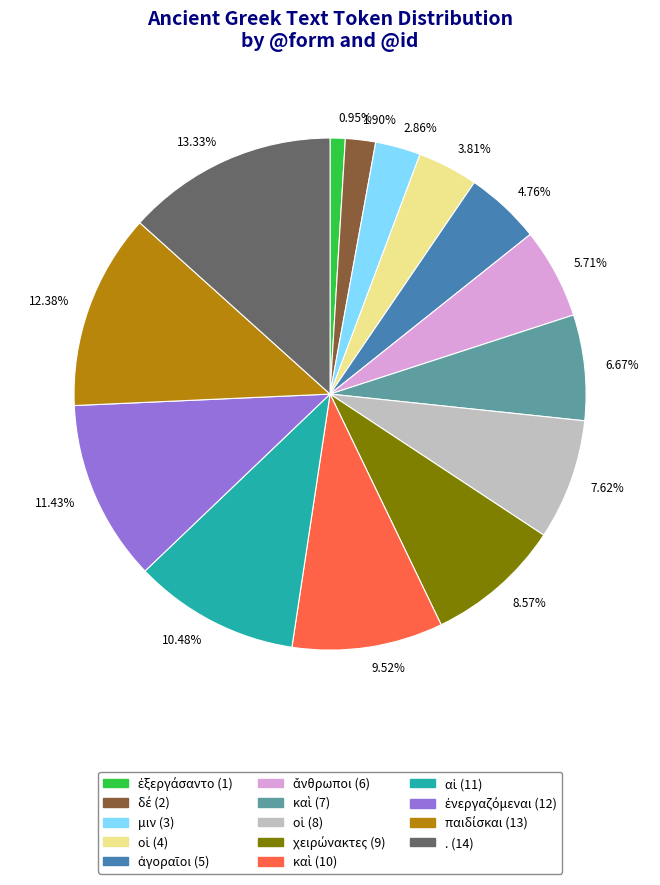

Does any single category account for the majority?

No